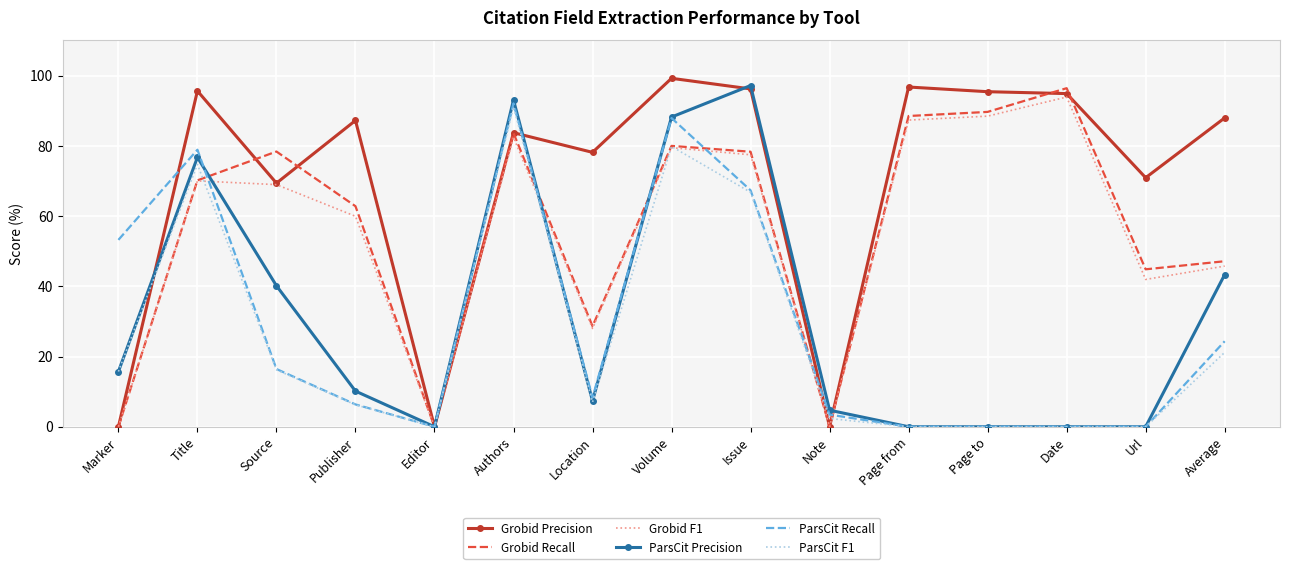

Which category has the highest value in the ParsCit F1 series?

Authors